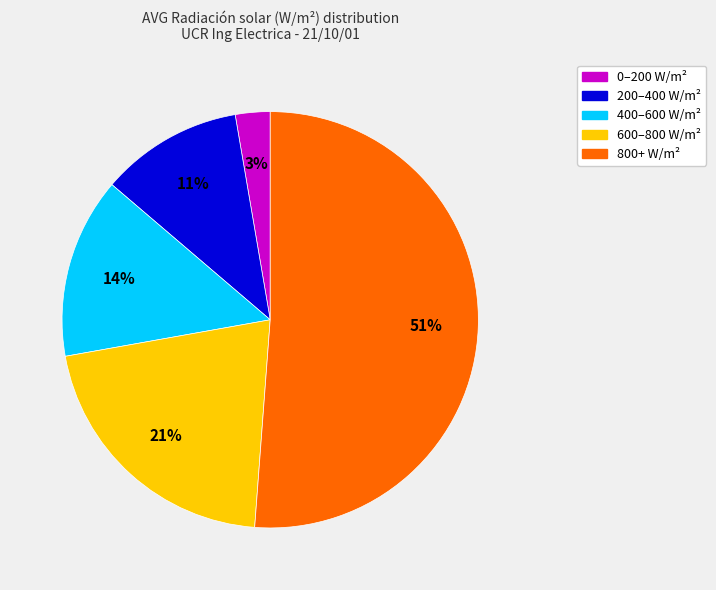

Does any single category account for the majority?

Yes